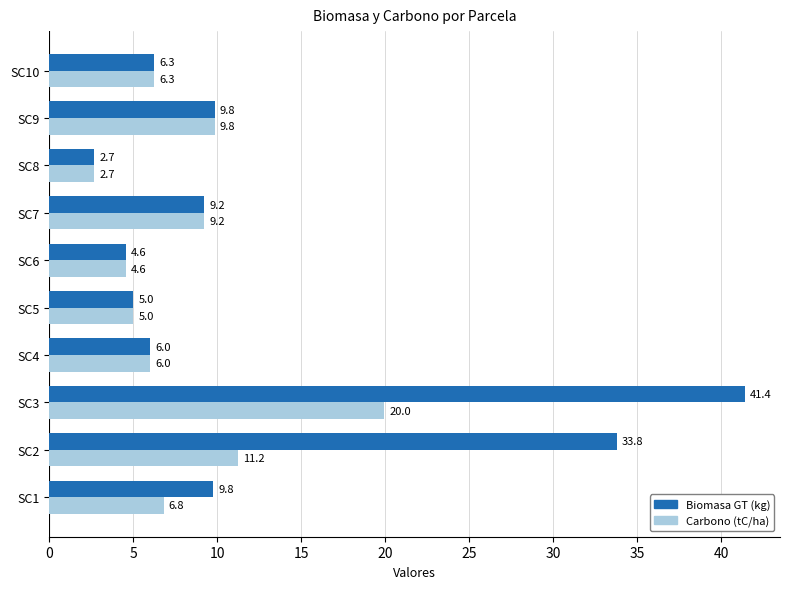

What is the lowest value of the Biomasa GT (kg) series?

2.7